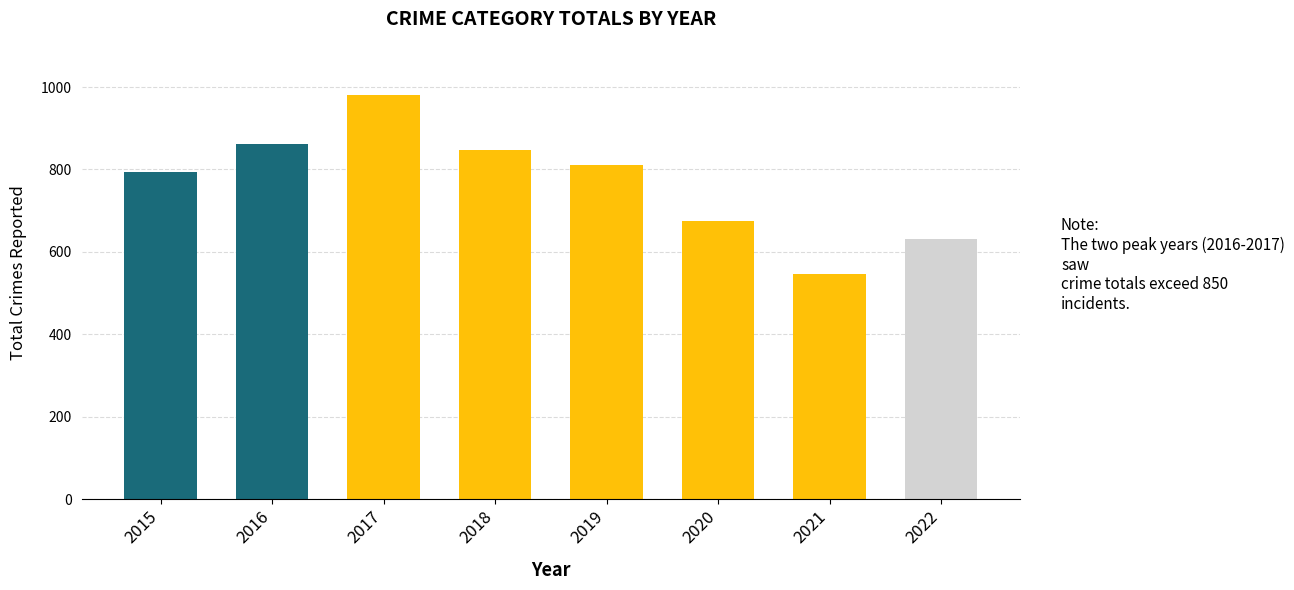

Rank the categories by value from lowest to highest.

2021, 2022, 2020, 2015, 2019, 2018, 2016, 2017